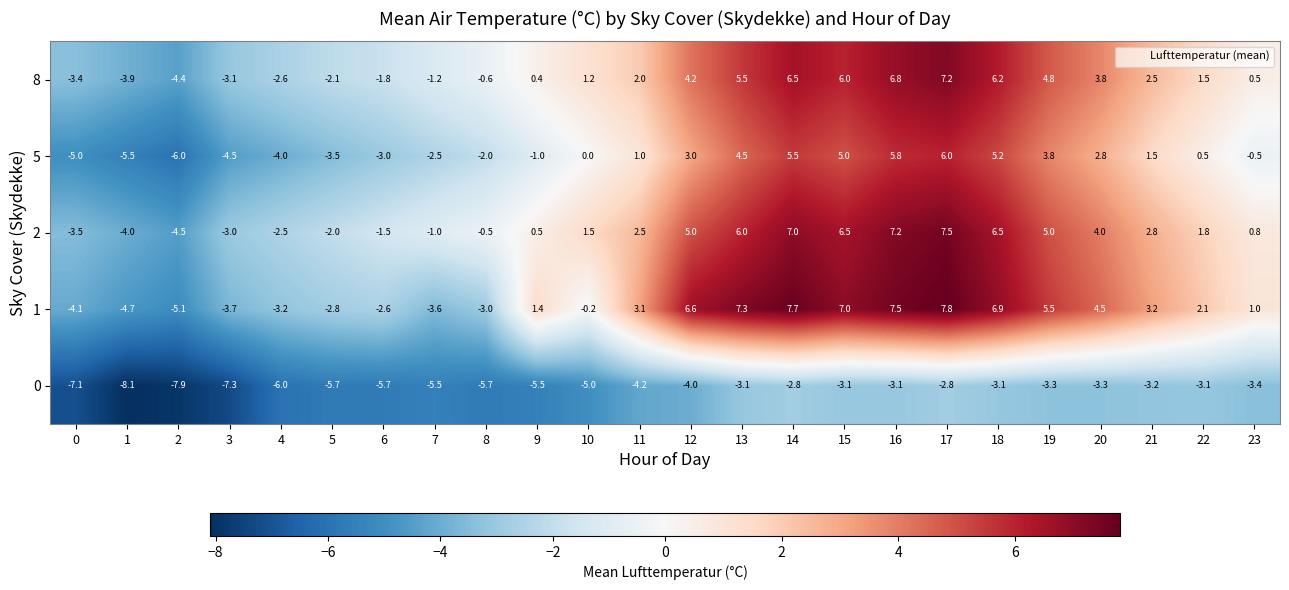

At which category is the sum across all series the highest?

17